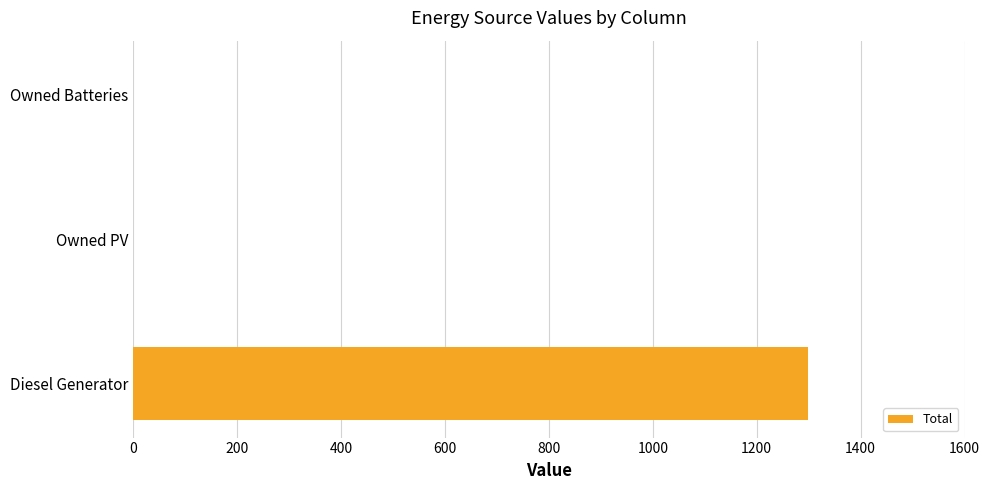

What is the sum of the values at Owned PV and Diesel Generator?

1298